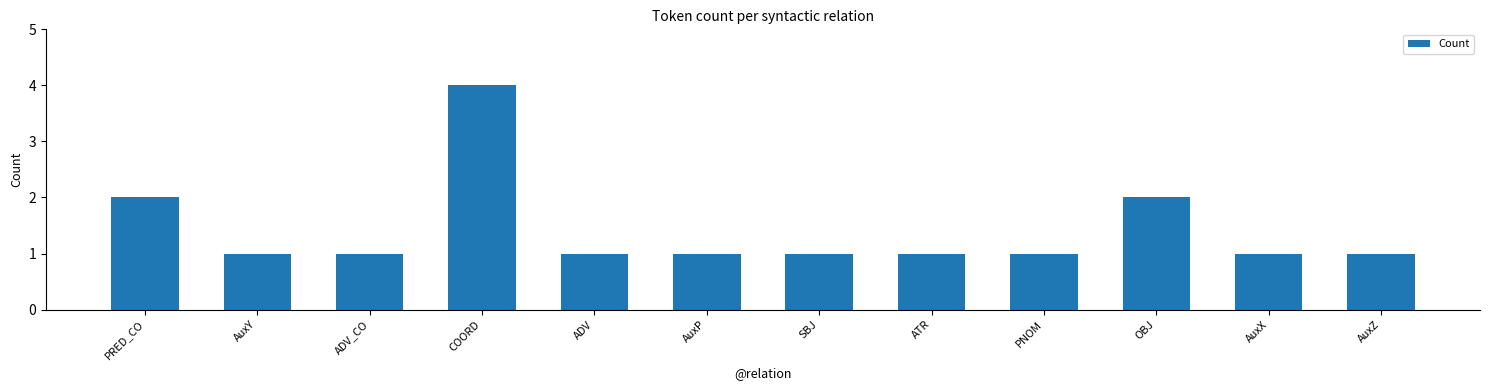

Are the bars grouped side by side (vs. stacked)?

No